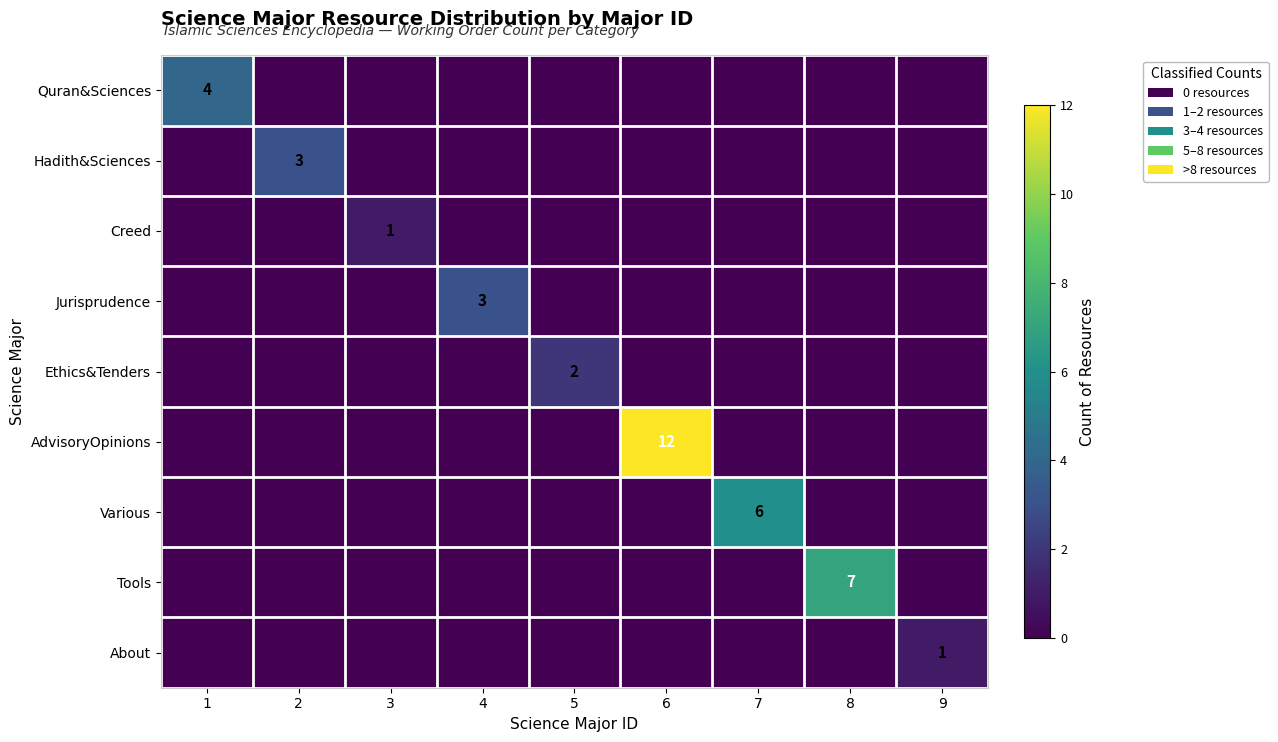

The AdvisoryOpinions series shows 19 at 6. True or false?

False